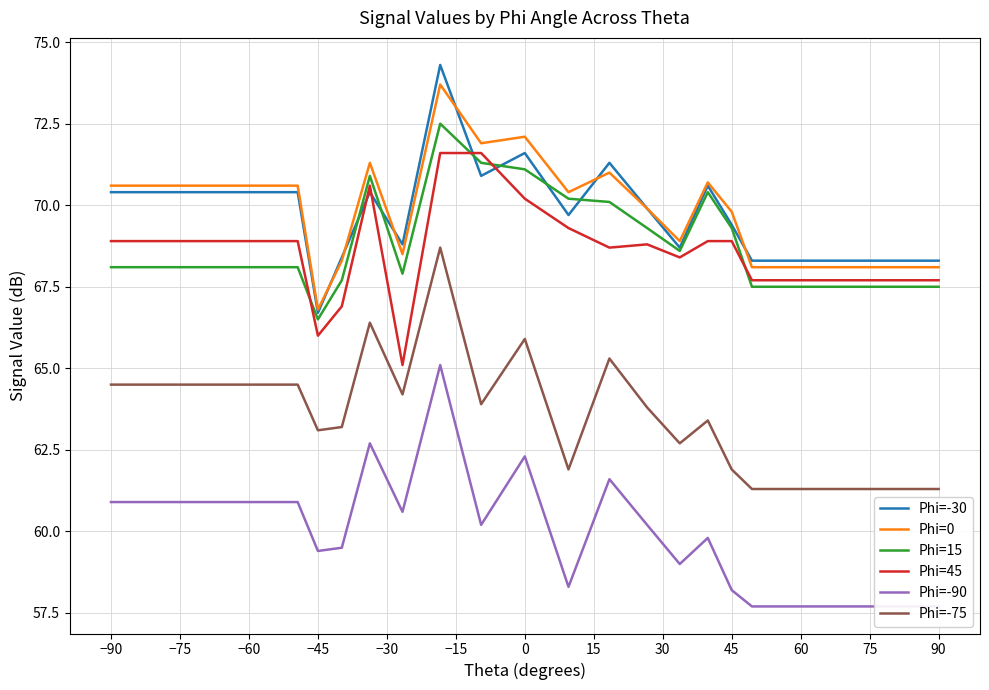

What is the highest value of the Phi=-30 series?

74.3